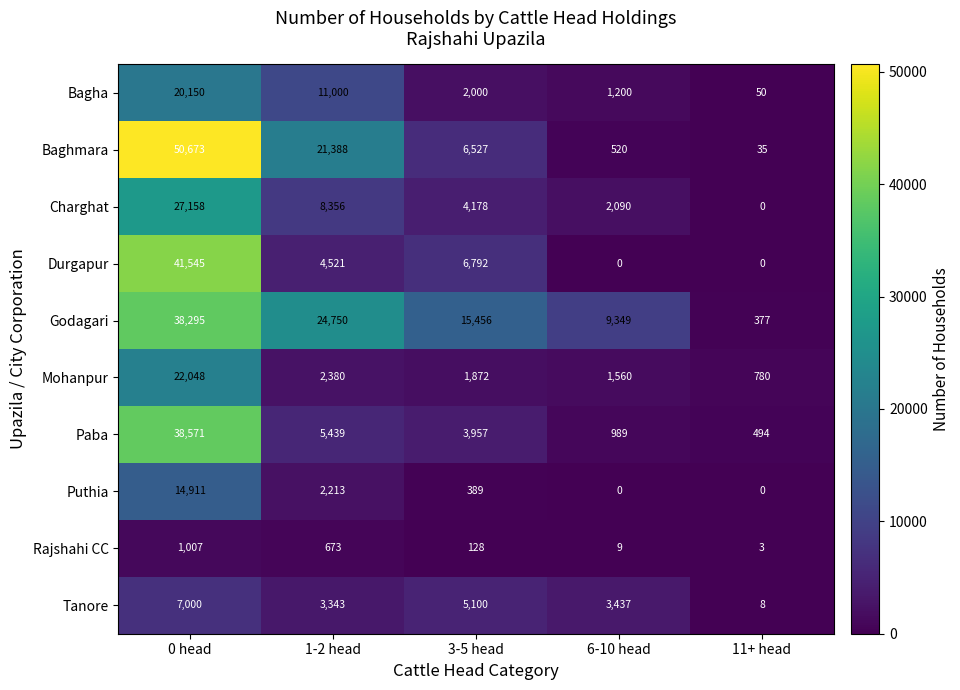

Which series changed the most between 1-2 head and 11+ head?

Godagari